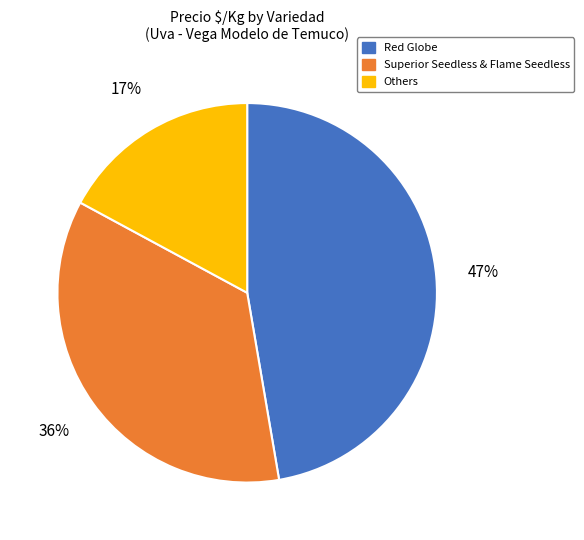

Combined, do Others and Superior Seedless & Flame Seedless account for over 50%?

Yes